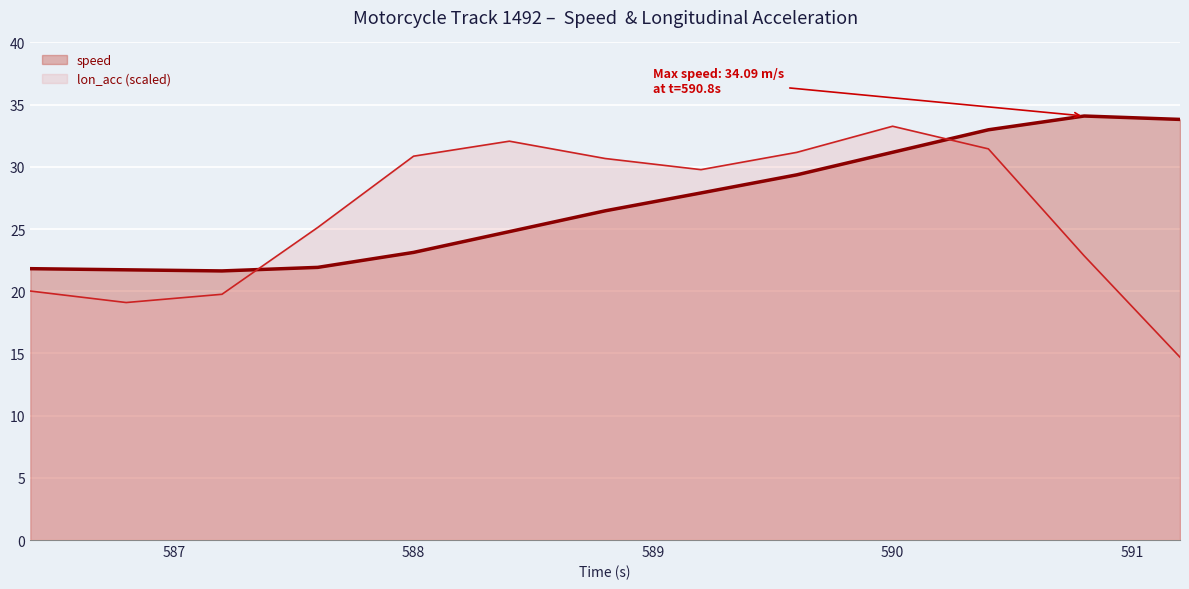

Where is speed nearest to the value 27?

588.8